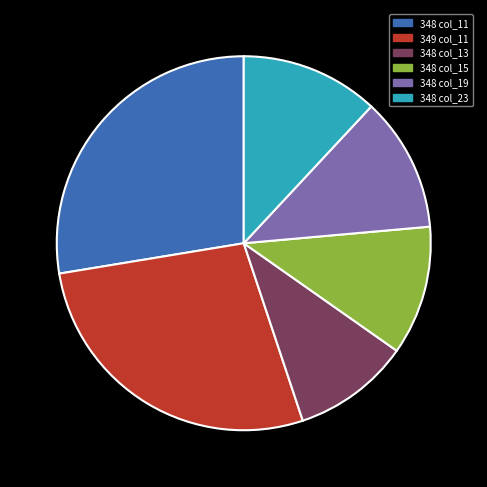

Is there a majority slice in this chart?

No